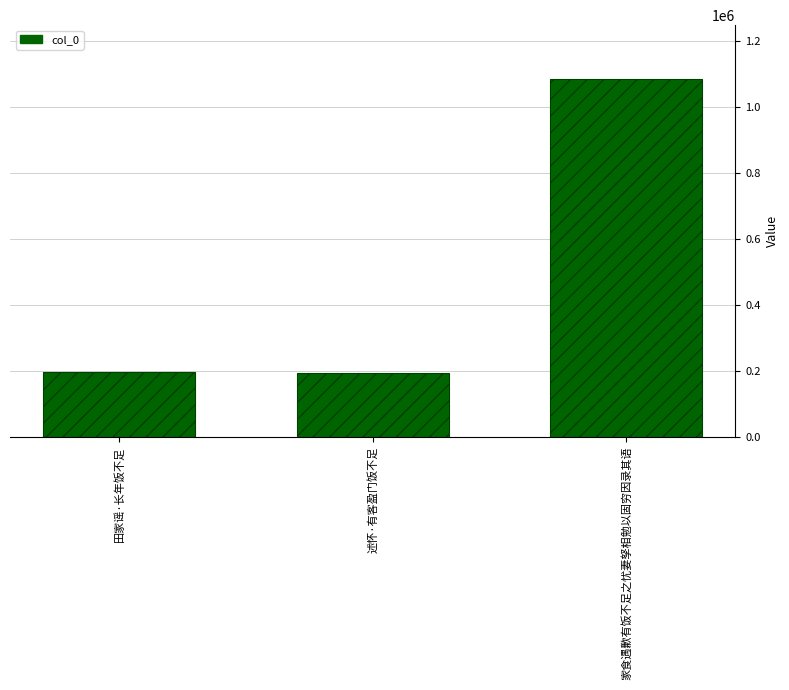

Approximately how many times larger is the value at 述怀·有客盈门饭不足 compared to 家食遇歉有饭不足之忧妻孥相勉以固穷因录其语?

0.2